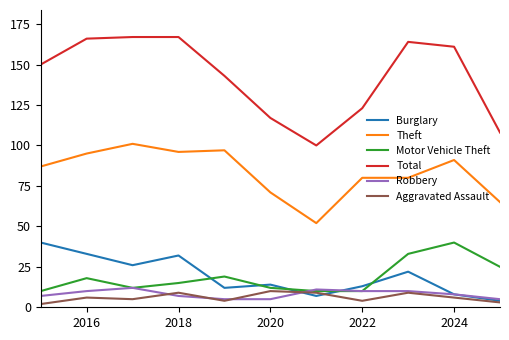

Which series has the largest range (max minus min)?

Total